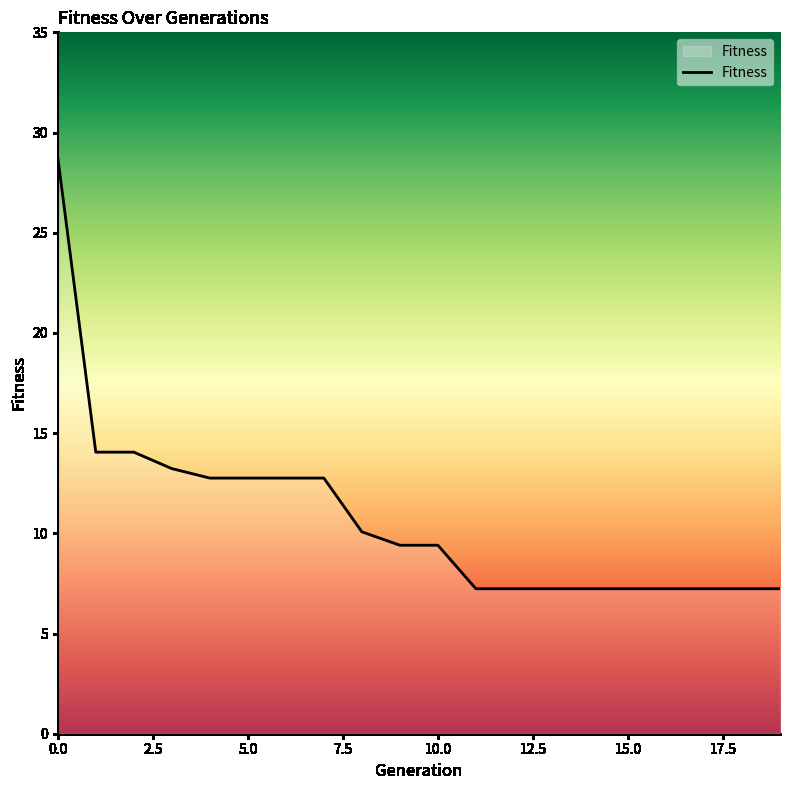

What is the greatest value displayed?

28.8